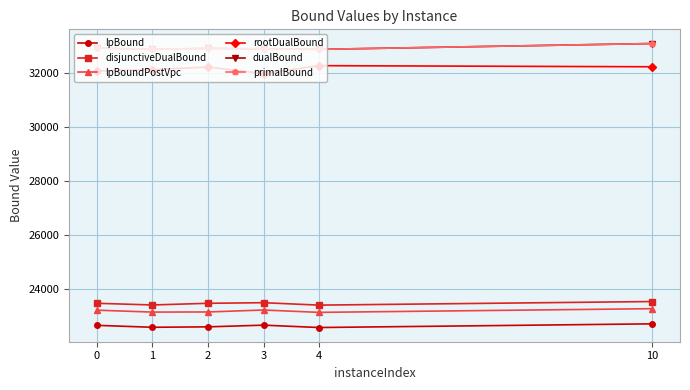

What is the difference between the highest and lowest values at 1?

10286.9